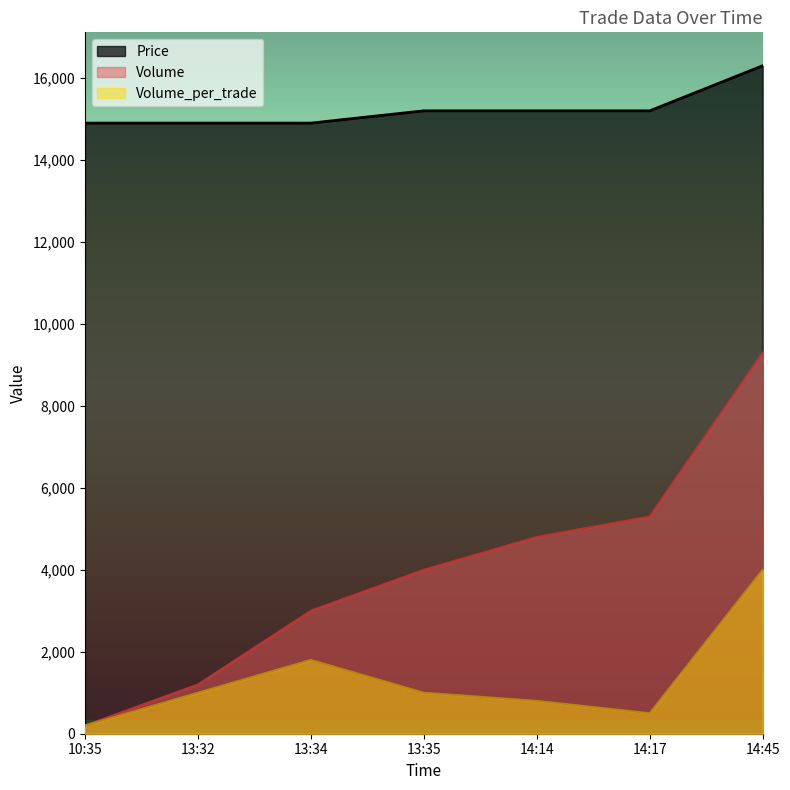

What is the minimum value shown in the chart?

200